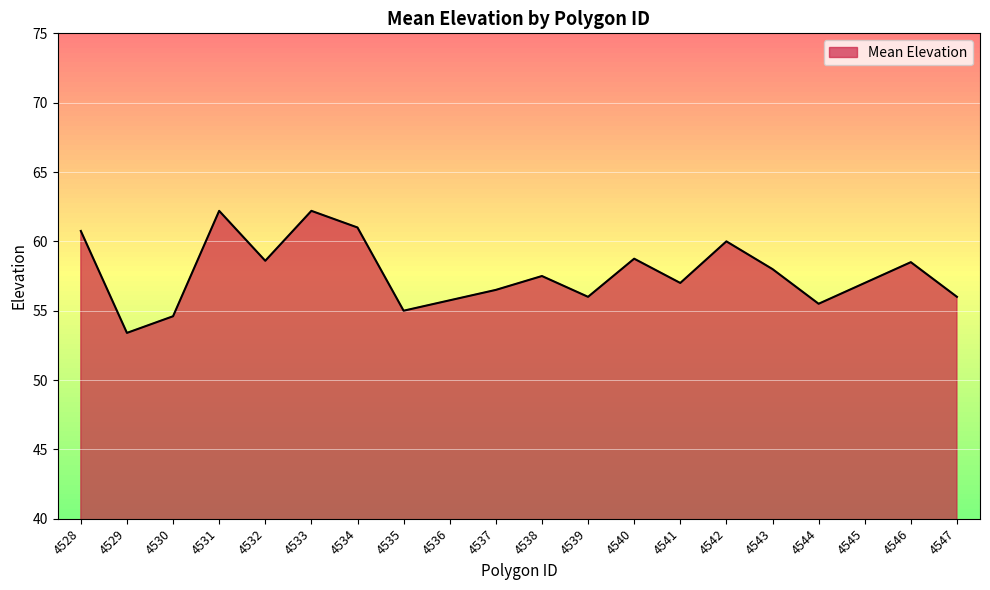

The chart shows a value of 91.2 at 4535. True or false?

False